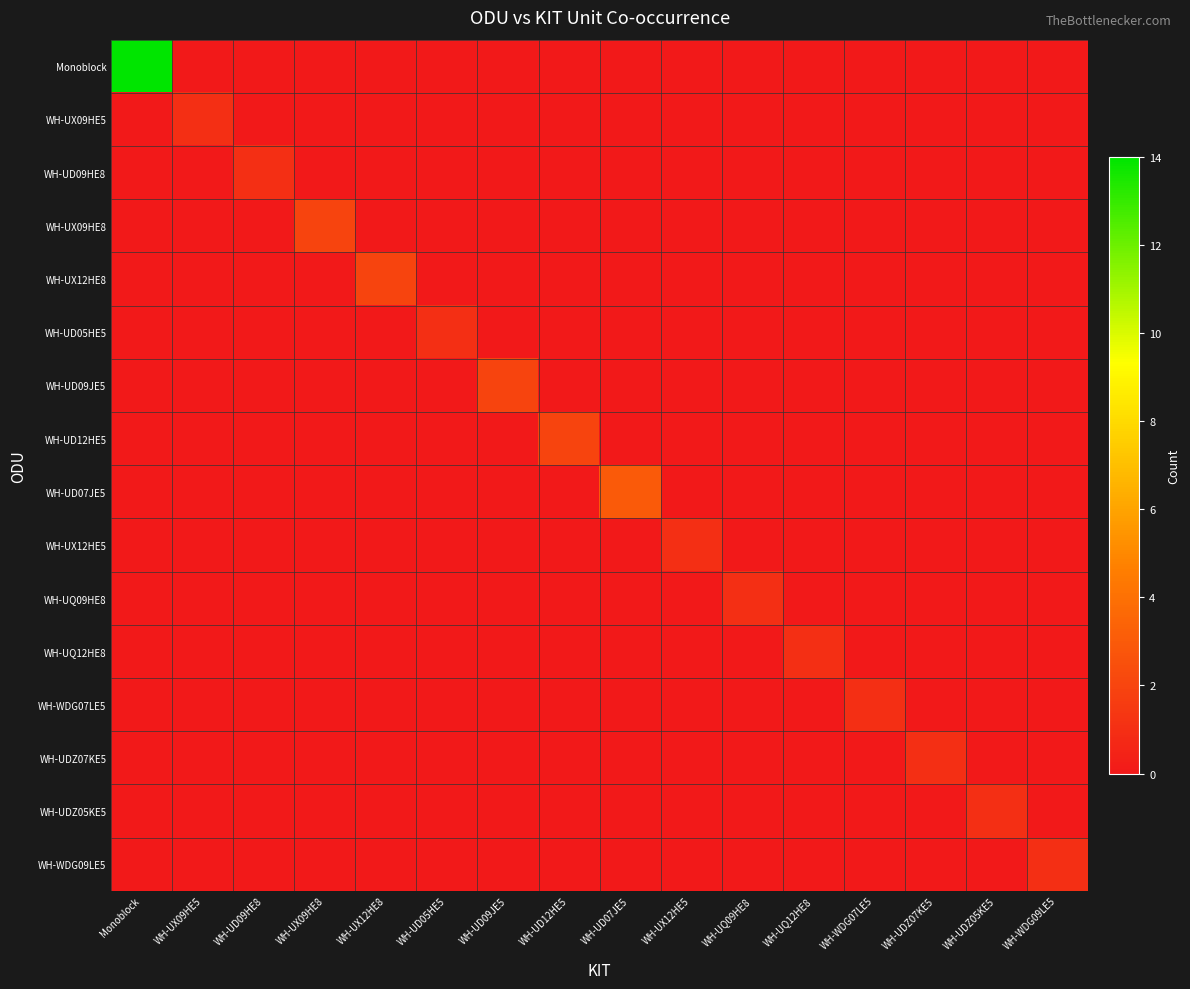

Between WH-UD05HE5 and WH-UDZ05KE5, which series saw the biggest shift?

WH-UD05HE5